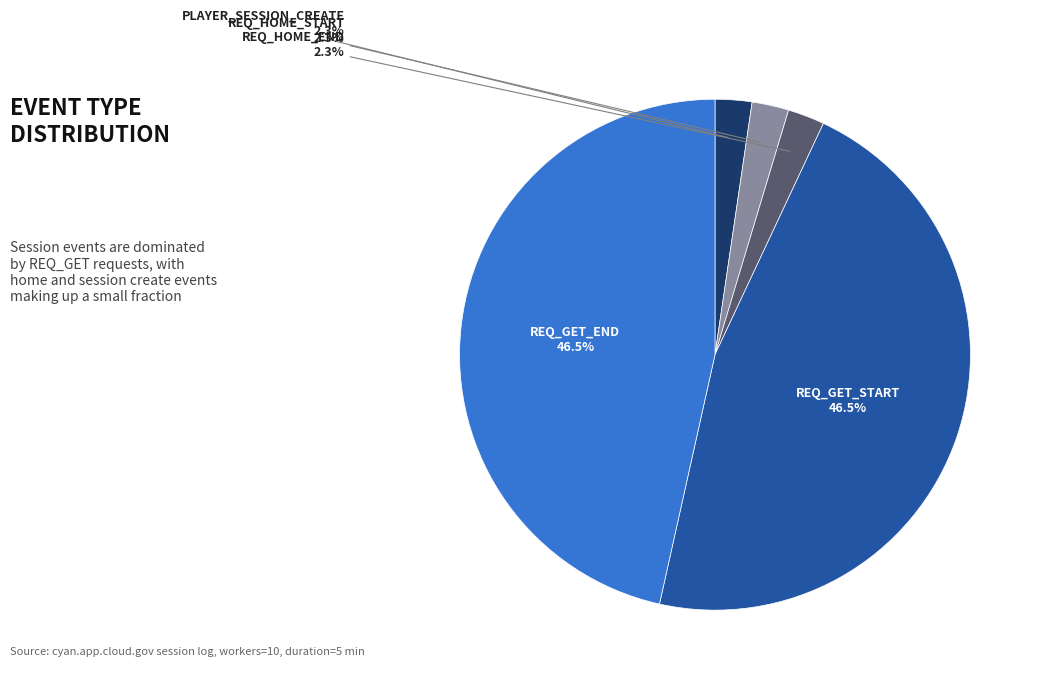

Is there any slice that represents more than half of the pie?

No